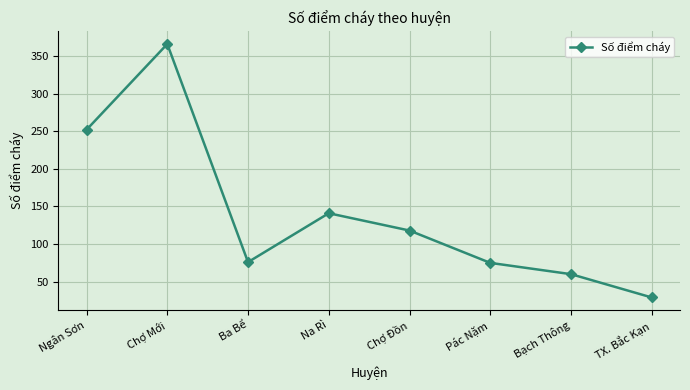

What is the ratio of the value at Ba Bể to the value at Chợ Đồn?

0.6